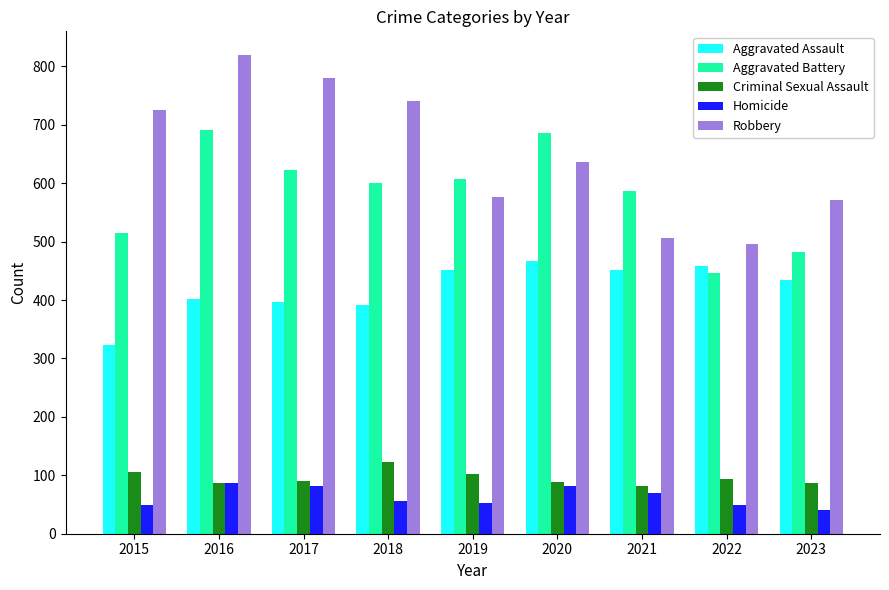

At which category is the sum across all series the highest?

2016